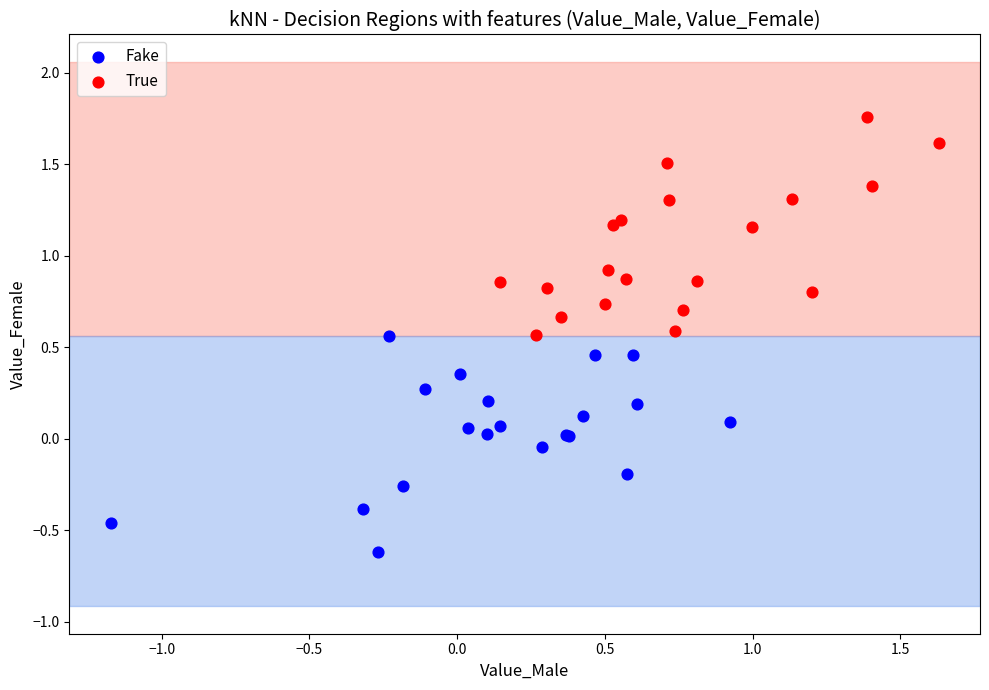

What are all the series names shown in the legend?

Fake, True